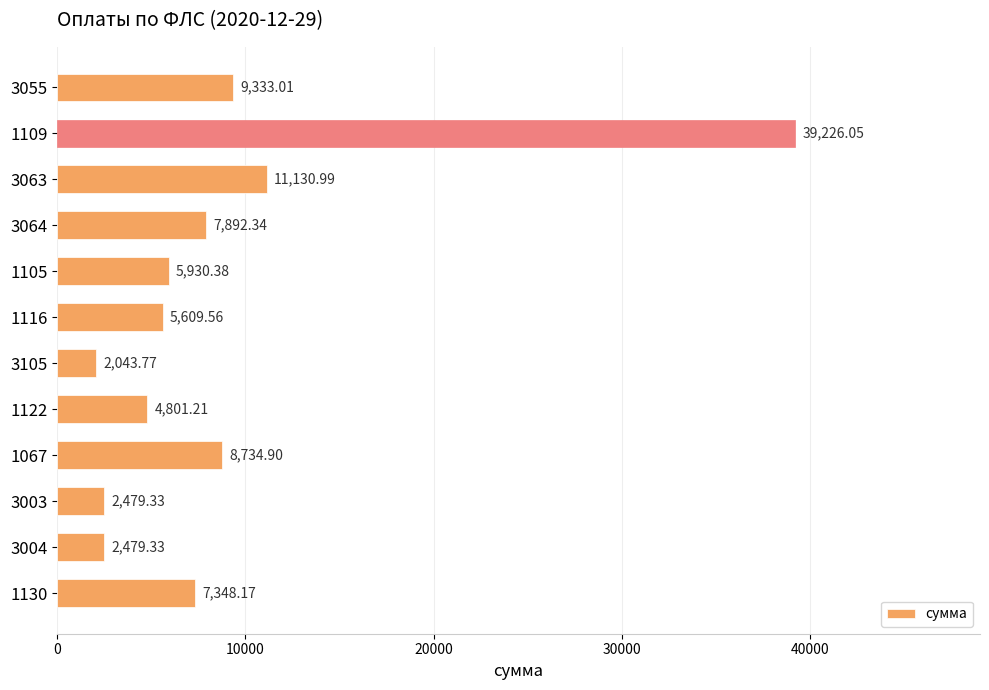

How many values exceed 7348?

6